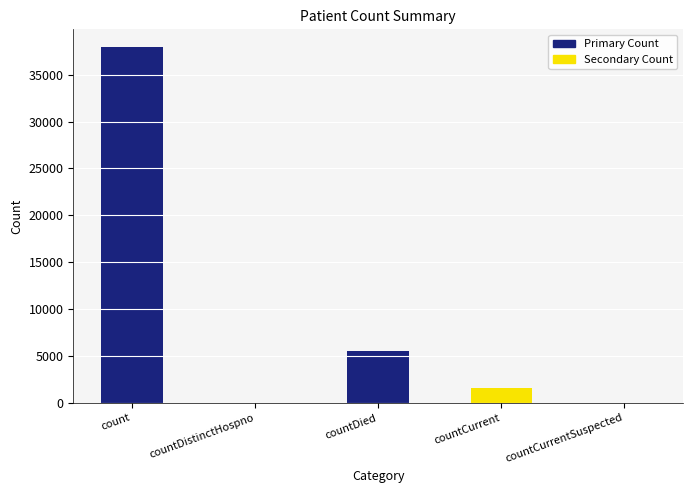

Does the chart contain stacked bars?

No